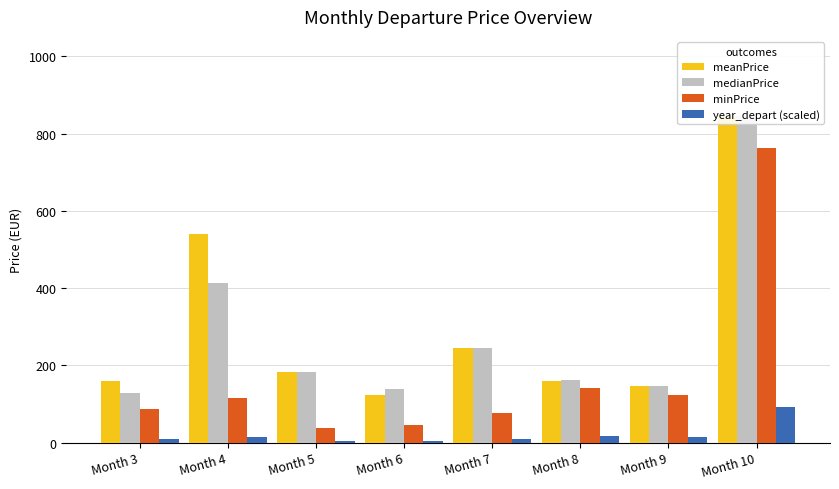

At which label is meanPrice closest to 484?

Month 4